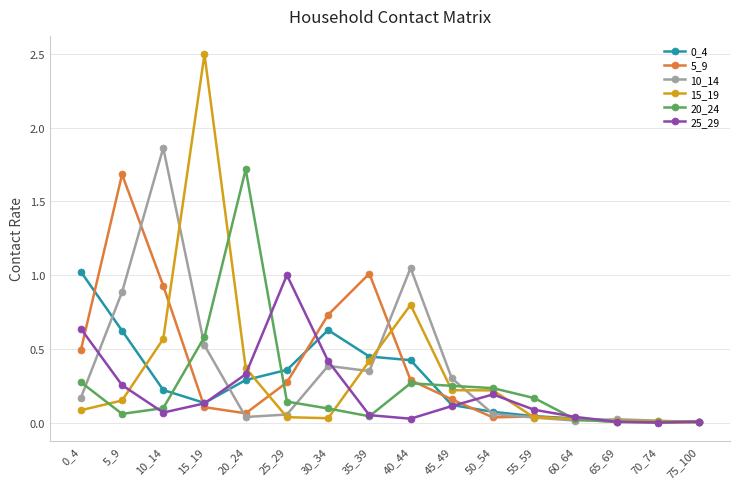

Does the chart have visible grid lines?

Yes